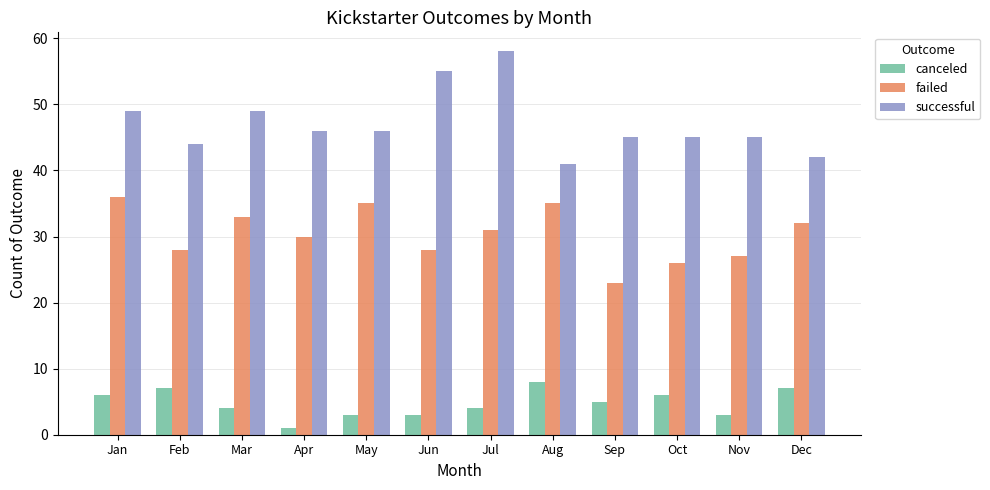

Which series has the largest total across all categories?

successful